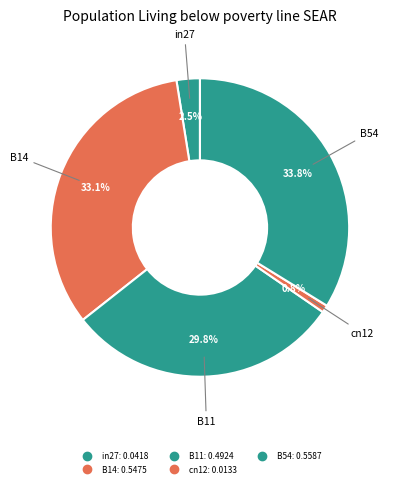

Count the number of slices in the pie.

5